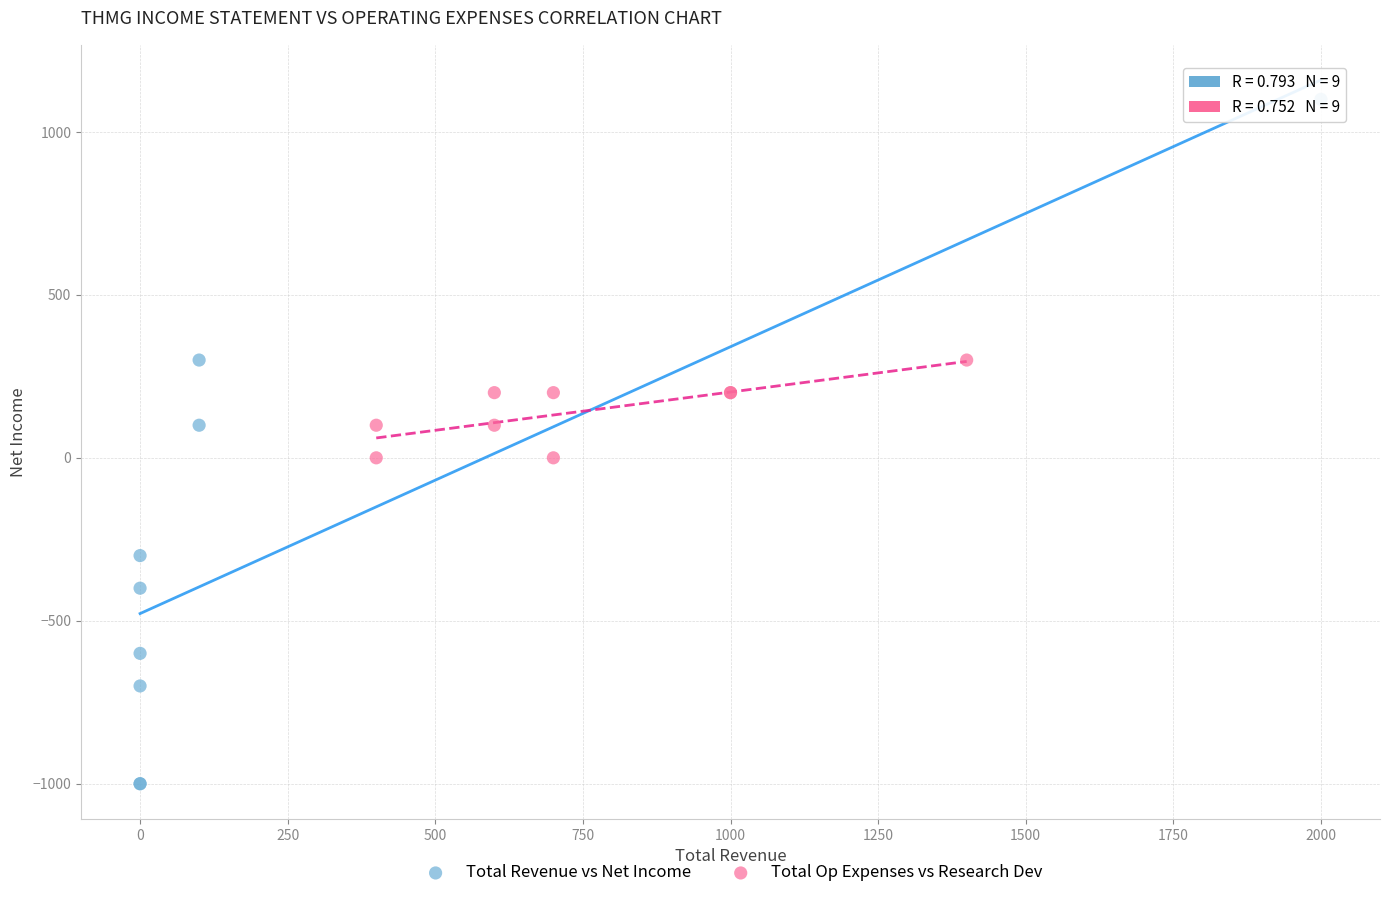

Which series contains the highest Y value?

Total Revenue vs Net Income